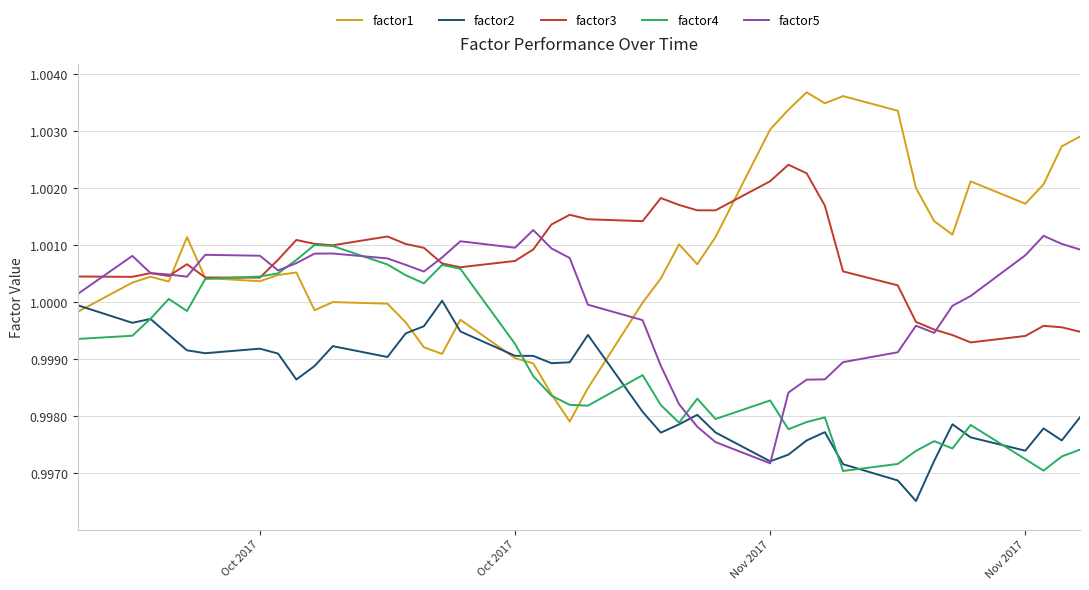

Which series has the largest range (max minus min)?

factor1